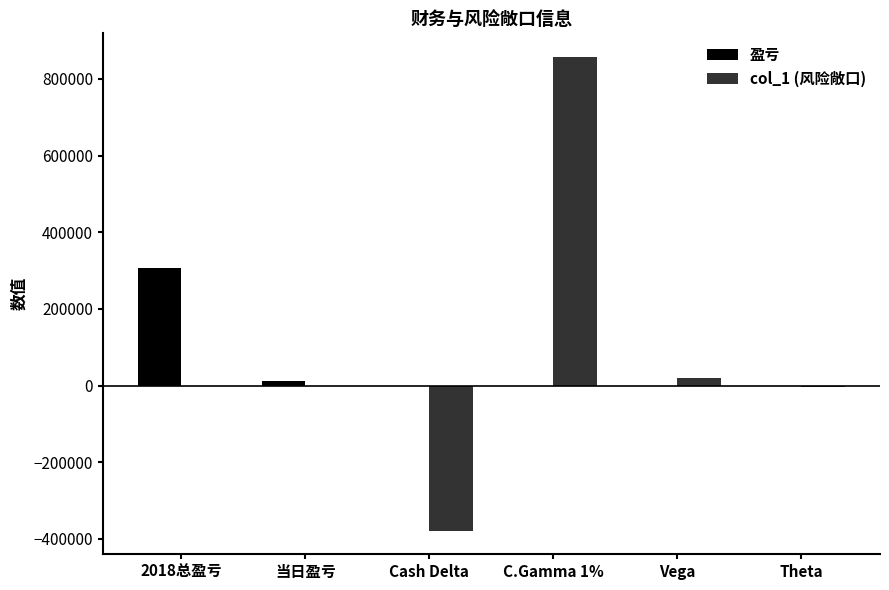

At which label does 盈亏 reach its peak?

2018总盈亏